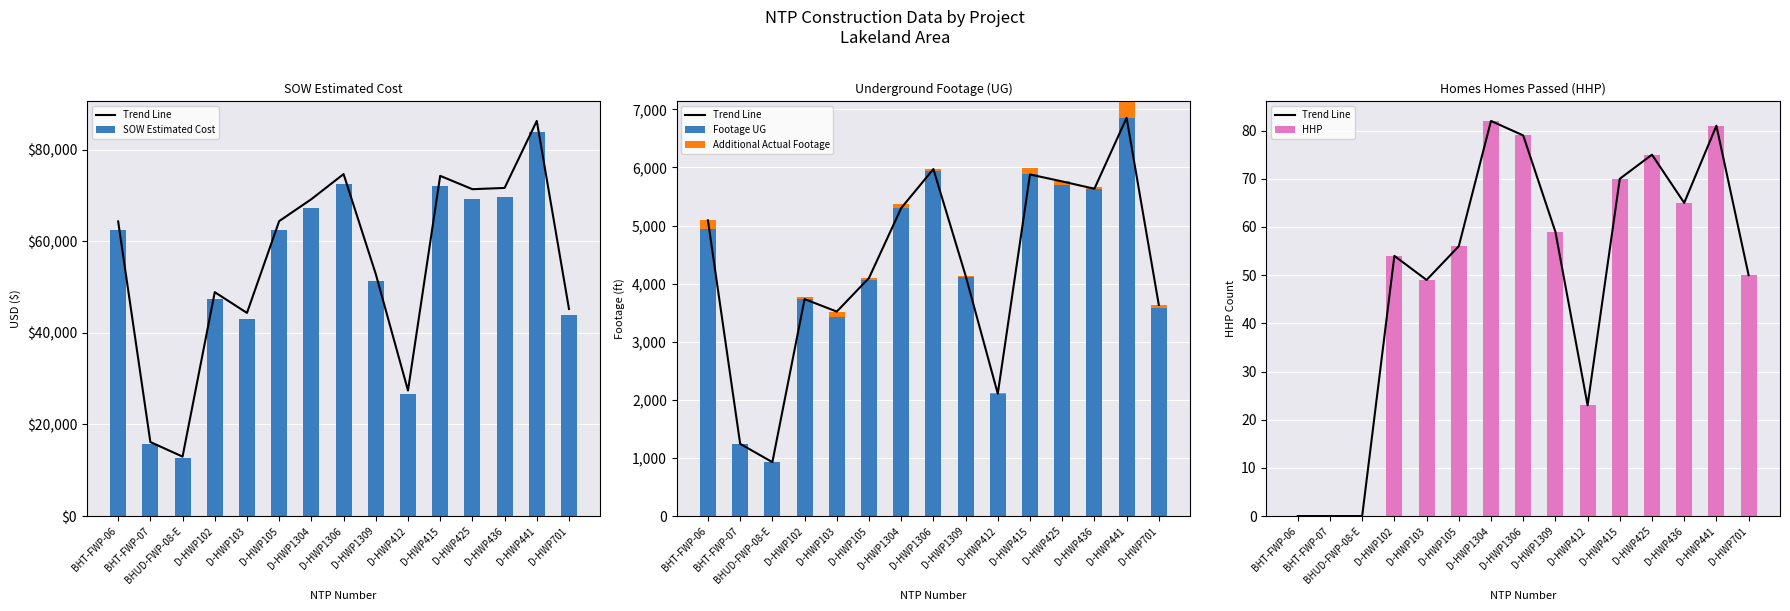

Reading left to right, transcribe all the data shown in this chart.

Trend Line: BHT-FWP-06=0.0	BHT-FWP-07=0.0	BHUD-FWP-08-E=0.0	D-HWP102=54.0	D-HWP103=49.0	D-HWP105=56.0	D-HWP1304=82.0	D-HWP1306=79.0	D-HWP1309=59.0	D-HWP412=23.0	D-HWP415=70.0	D-HWP425=75.0	D-HWP436=65.0	D-HWP441=81.0	D-HWP701=50.0
SOW Estimated Cost: BHT-FWP-06=62460.4	BHT-FWP-07=15690.1	BHUD-FWP-08-E=12601.5	D-HWP102=47461.5	D-HWP103=43064.0	D-HWP105=62522.5	D-HWP1304=67171.5	D-HWP1306=72492.0	D-HWP1309=51295.0	D-HWP412=26617.0	D-HWP415=72118.0	D-HWP425=69288.0	D-HWP436=69555.0	D-HWP441=83754.0	D-HWP701=43895.5
Footage UG: BHT-FWP-06=4949.0	BHT-FWP-07=1242.0	BHUD-FWP-08-E=939.0	D-HWP102=3775.0	D-HWP103=3422.0	D-HWP105=4063.0	D-HWP1304=5373.0	D-HWP1306=5941.0	D-HWP1309=4122.0	D-HWP412=2121.0	D-HWP415=5987.0	D-HWP425=5690.0	D-HWP436=5661.0	D-HWP441=7140.0	D-HWP701=3581.0
Additional Actual Footage: BHT-FWP-06=140.0	BHT-FWP-07=1.0	BHUD-FWP-08-E=-11.0	D-HWP102=-41.0	D-HWP103=97.0	D-HWP105=34.0	D-HWP1304=-73.0	D-HWP1306=31.0	D-HWP1309=16.0	D-HWP412=-15.0	D-HWP415=-108.0	D-HWP425=69.0	D-HWP436=-28.0	D-HWP441=-286.0	D-HWP701=53.0
HHP: BHT-FWP-06=0.0	BHT-FWP-07=0.0	BHUD-FWP-08-E=0.0	D-HWP102=54.0	D-HWP103=49.0	D-HWP105=56.0	D-HWP1304=82.0	D-HWP1306=79.0	D-HWP1309=59.0	D-HWP412=23.0	D-HWP415=70.0	D-HWP425=75.0	D-HWP436=65.0	D-HWP441=81.0	D-HWP701=50.0